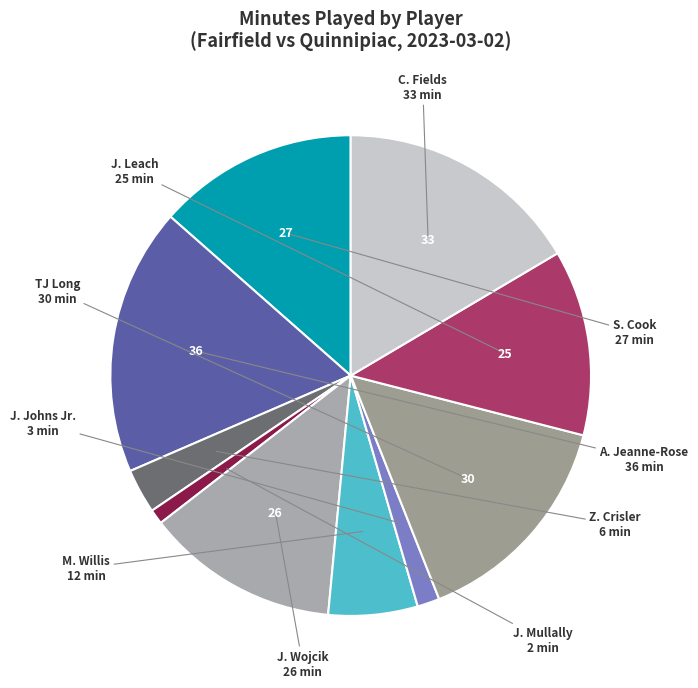

Count the number of slices in the pie.

10